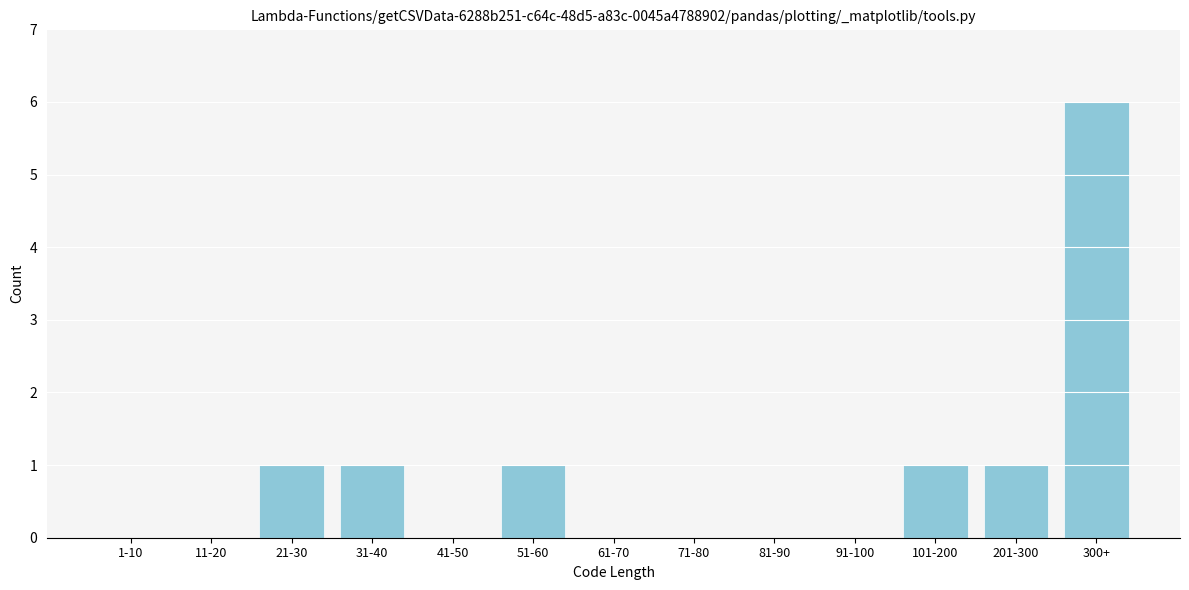

Reading left to right, list all the values displayed in this chart.

1-10=0	11-20=0	21-30=1	31-40=1	41-50=0	51-60=1	61-70=0	71-80=0	81-90=0	91-100=0	101-200=1	201-300=1	300+=6